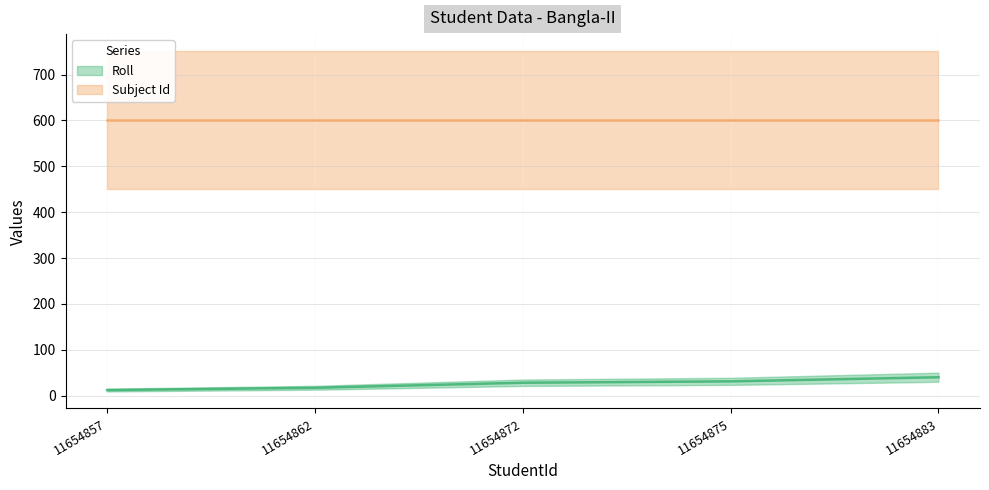

Where does the data first go above 28?

11654875